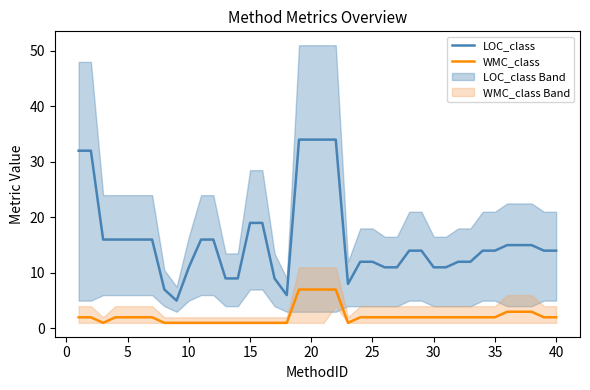

Which series has the largest range (max minus min)?

LOC_class